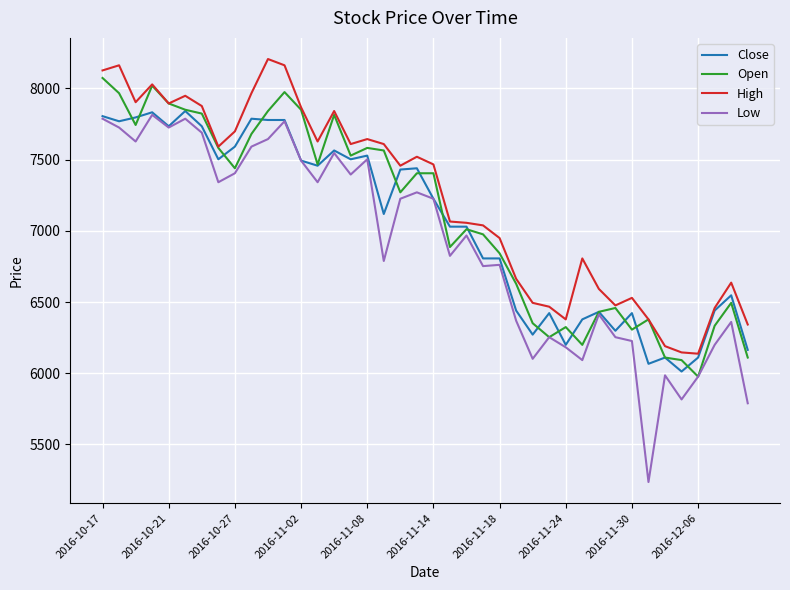

Which series has the largest range (max minus min)?

Low